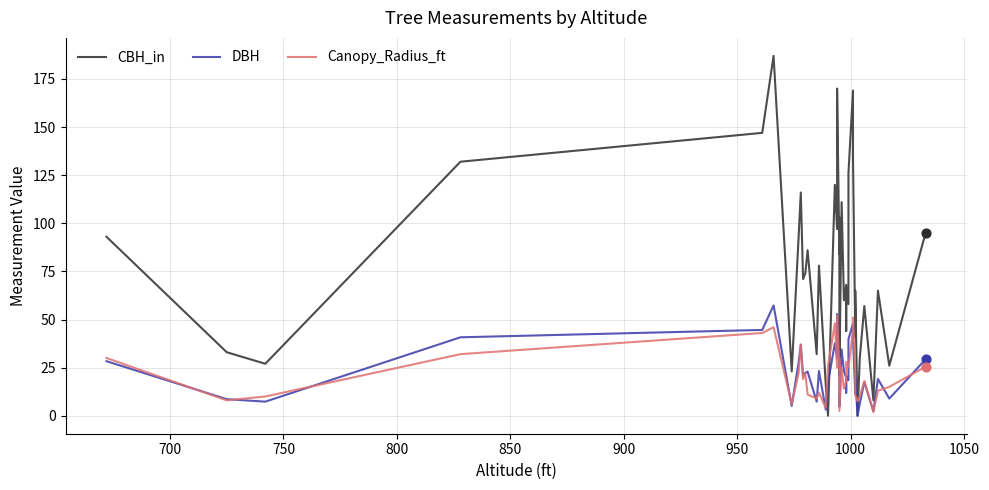

What are all the series names shown in the legend?

CBH_in, DBH, Canopy_Radius_ft